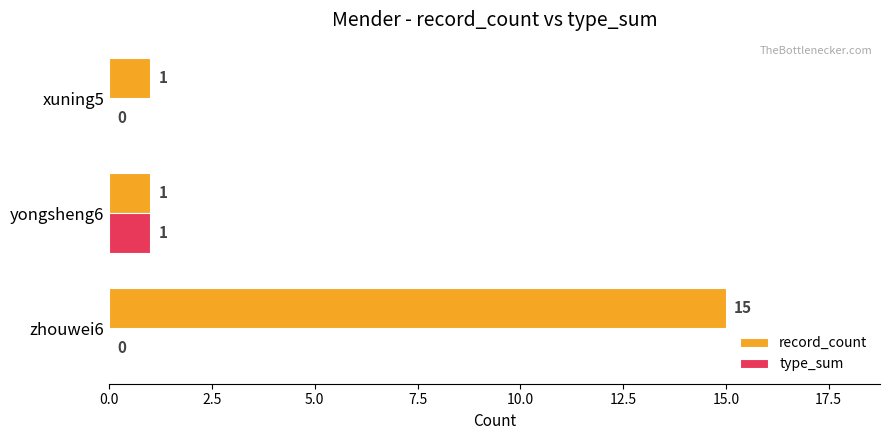

Which series changed the most between yongsheng6 and xuning5?

type_sum